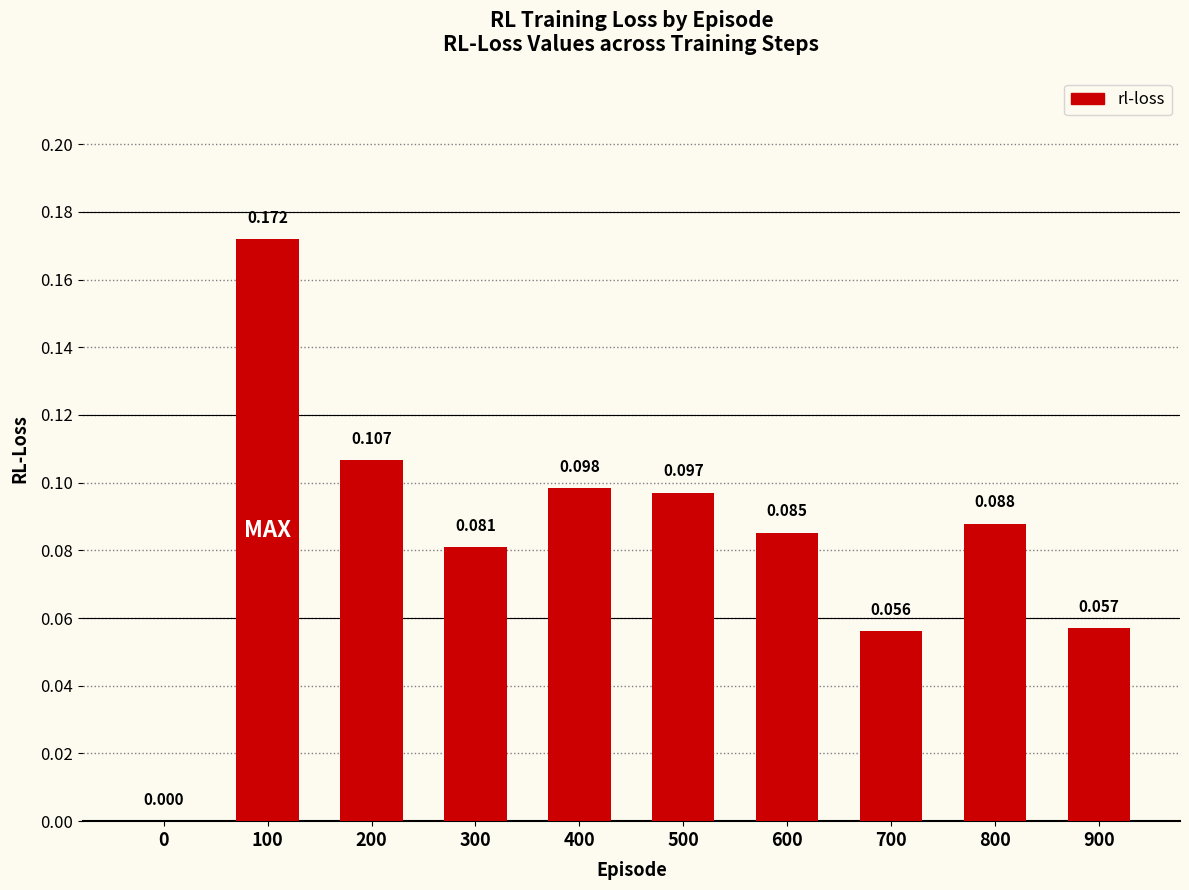

The chart shows a value of 0.1 at 600. True or false?

False